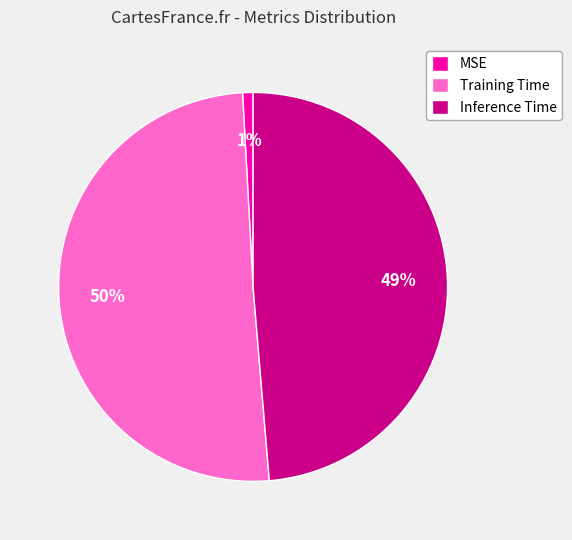

Which category accounts for the majority?

Training Time